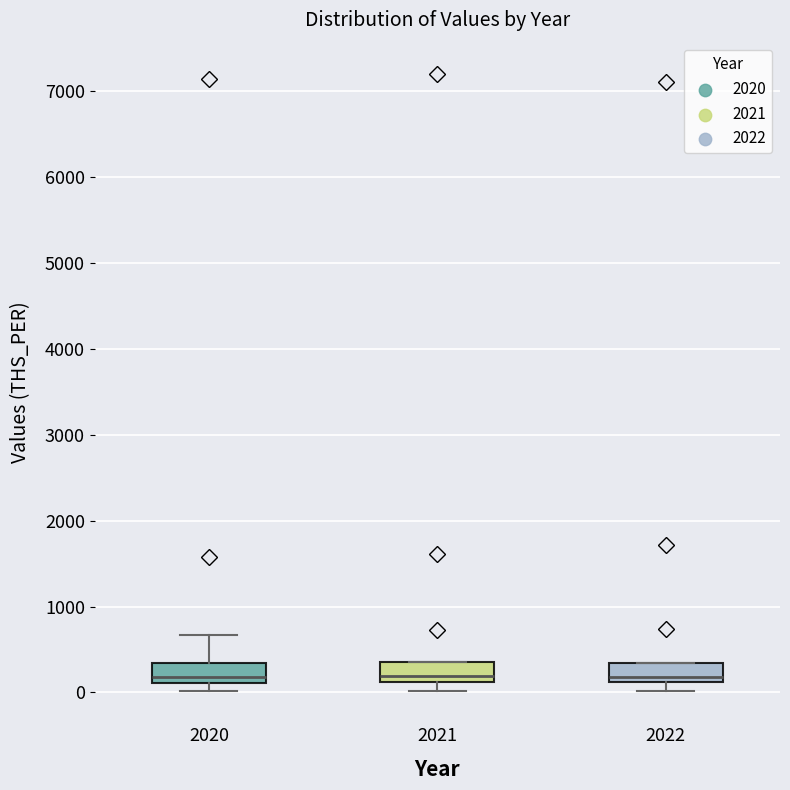

Where is the upper edge of the box at x = 2021 on the y-axis? The values are not printed on the chart, so give them approximately, as read against the axis.

400